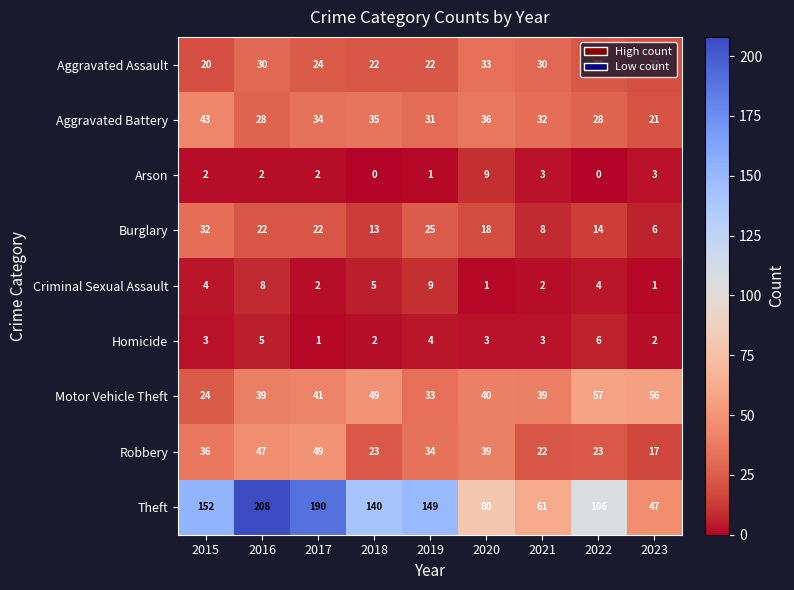

How many series are shown in this chart?

9